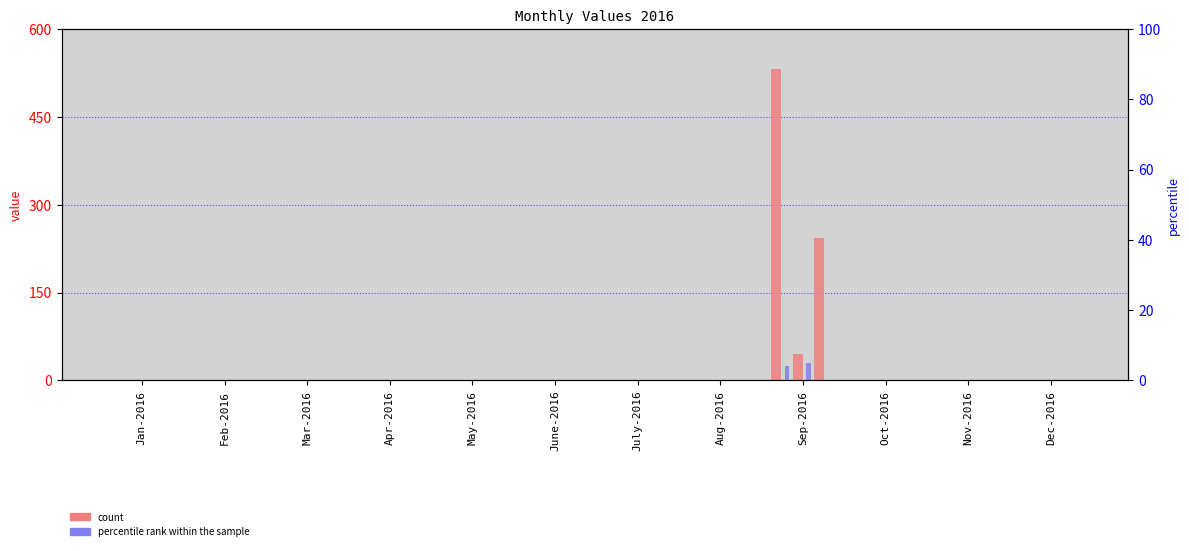

How many values in col_27 are above zero?

1